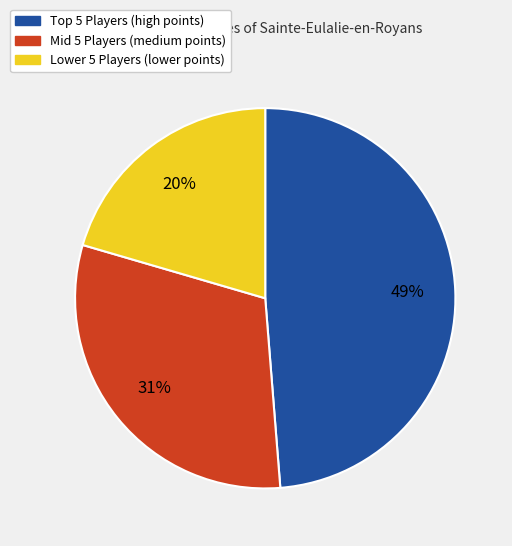

Is there a majority slice in this chart?

No